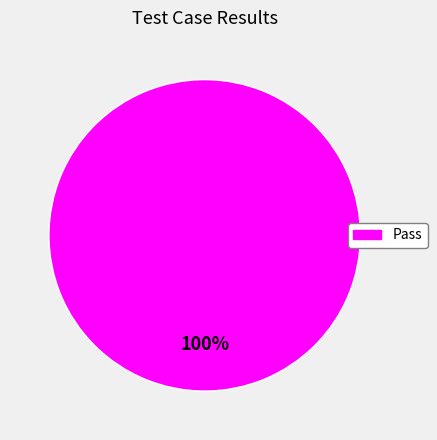

Is there any slice that represents more than half of the pie?

Yes